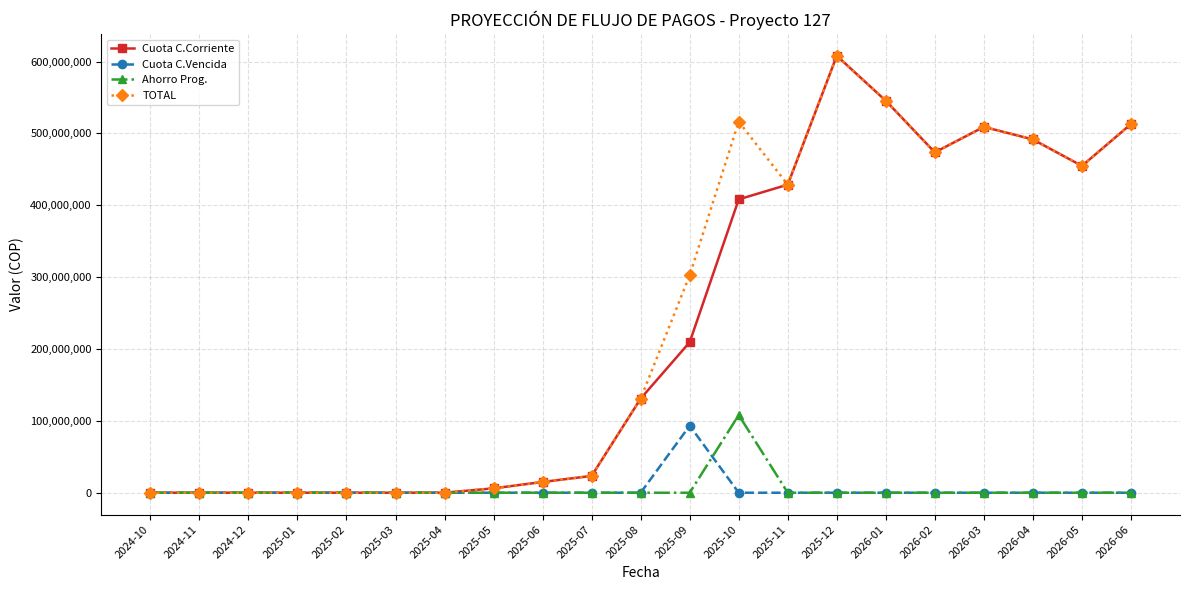

Rank the series at 2025-09 from highest to lowest value.

TOTAL, Cuota C.Corriente, Cuota C.Vencida, Ahorro Prog.